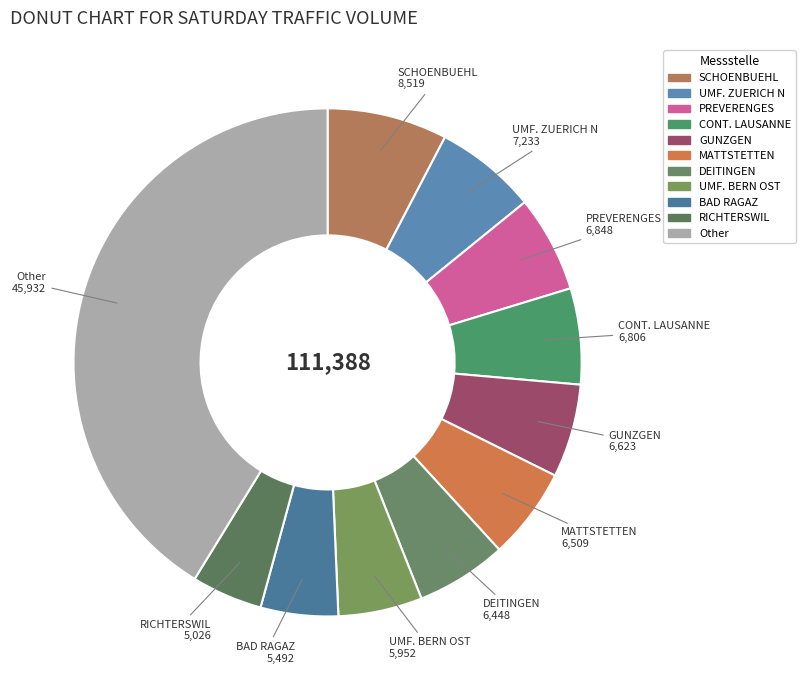

How many segments does this pie chart have?

11